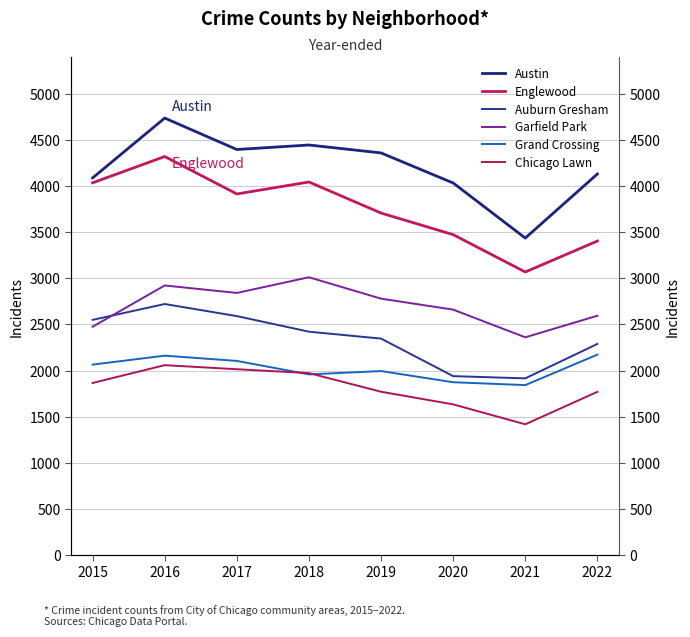

Count the number of categories in the chart.

8